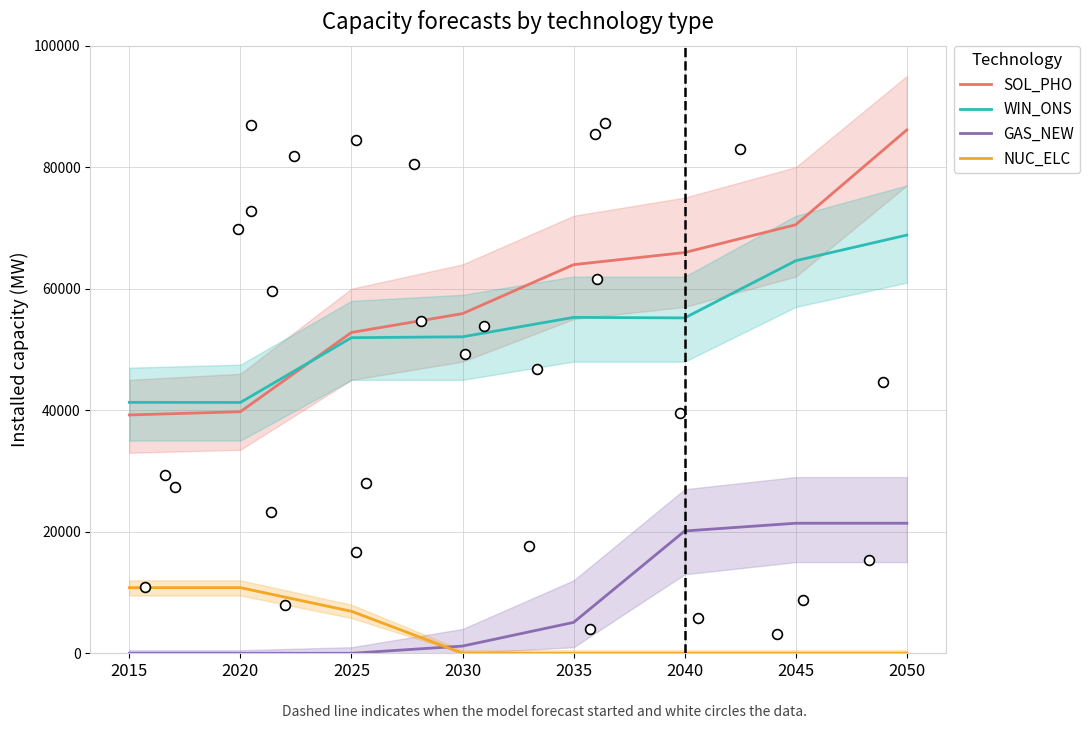

Which series contains the highest Y value?

SOL_PHO